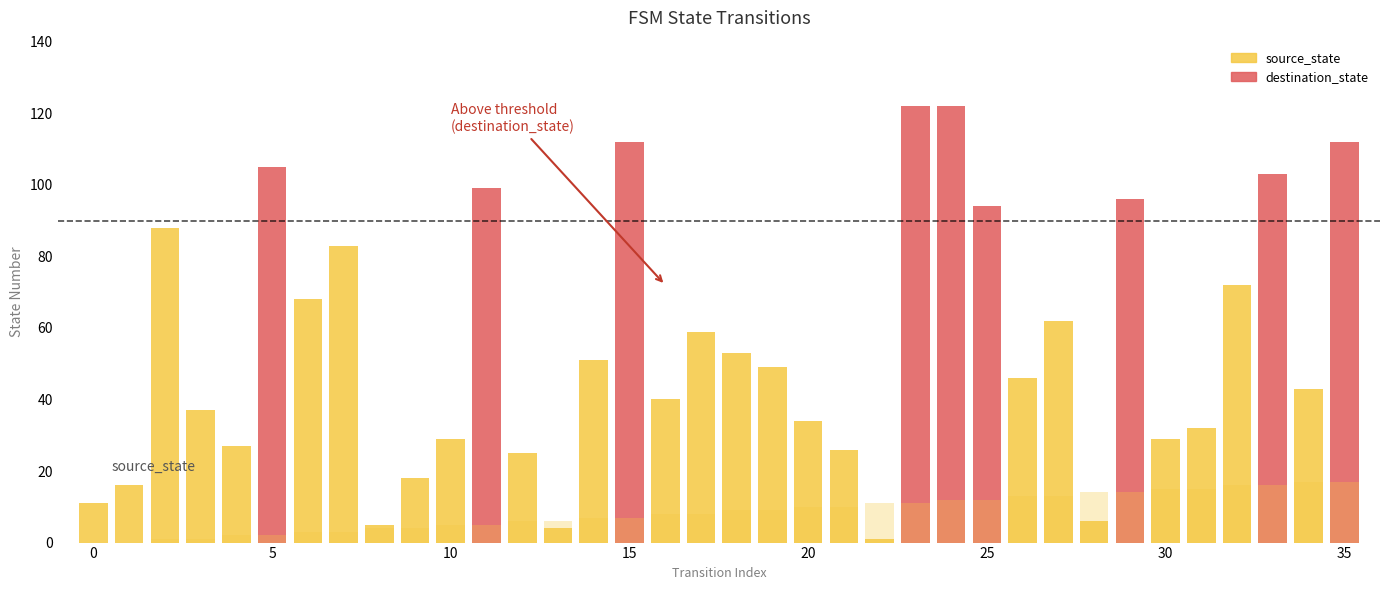

The destination_state series shows 57 at 20. True or false?

False